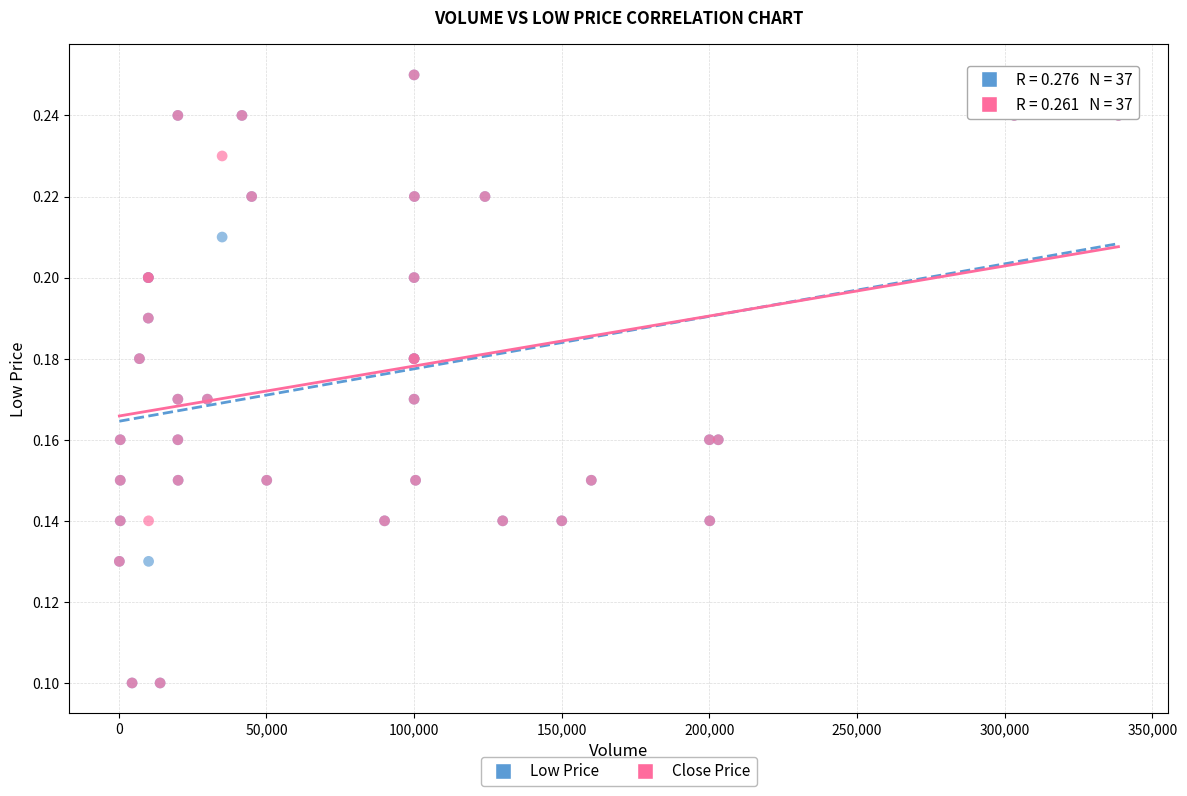

What are all the series names shown in the legend?

Low Price, Close Price